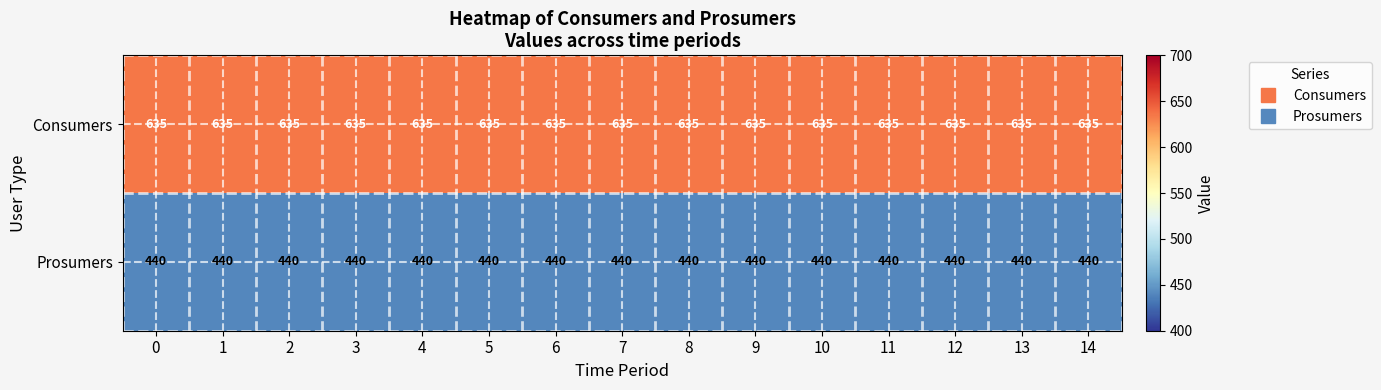

What is the greatest value displayed?

635